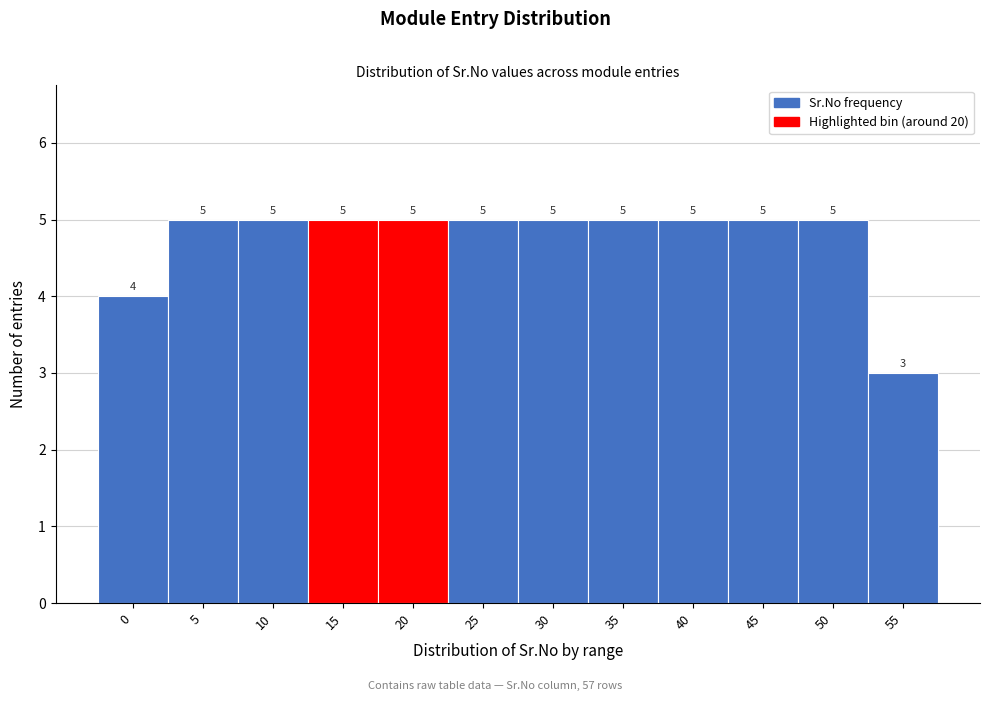

Reading left to right, extract all data points from this chart.

4	5	5	5	5	5	5	5	5	5	5	3